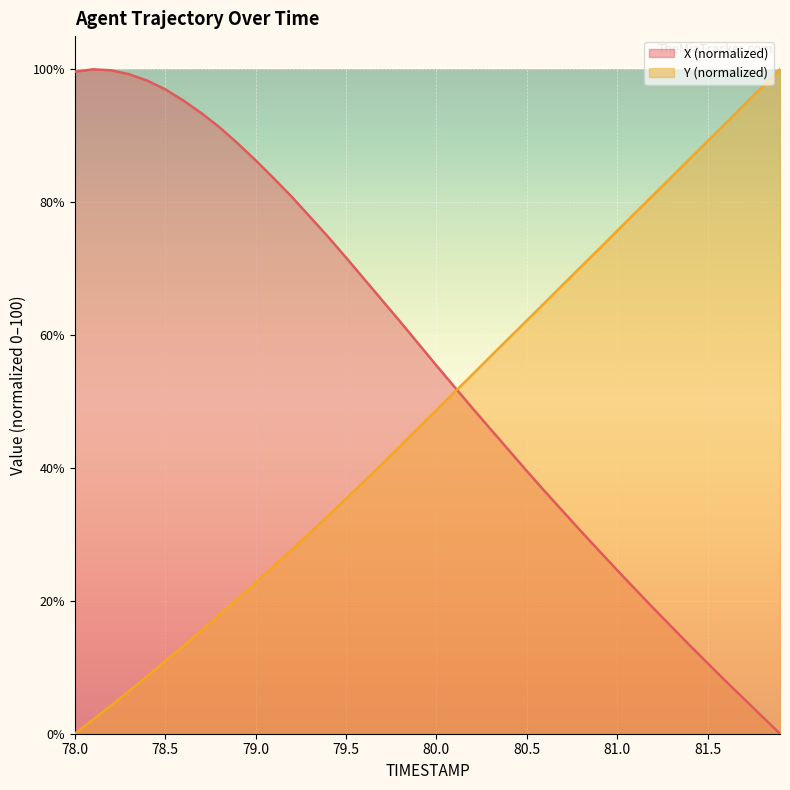

What is the maximum value shown in the chart?

100.0